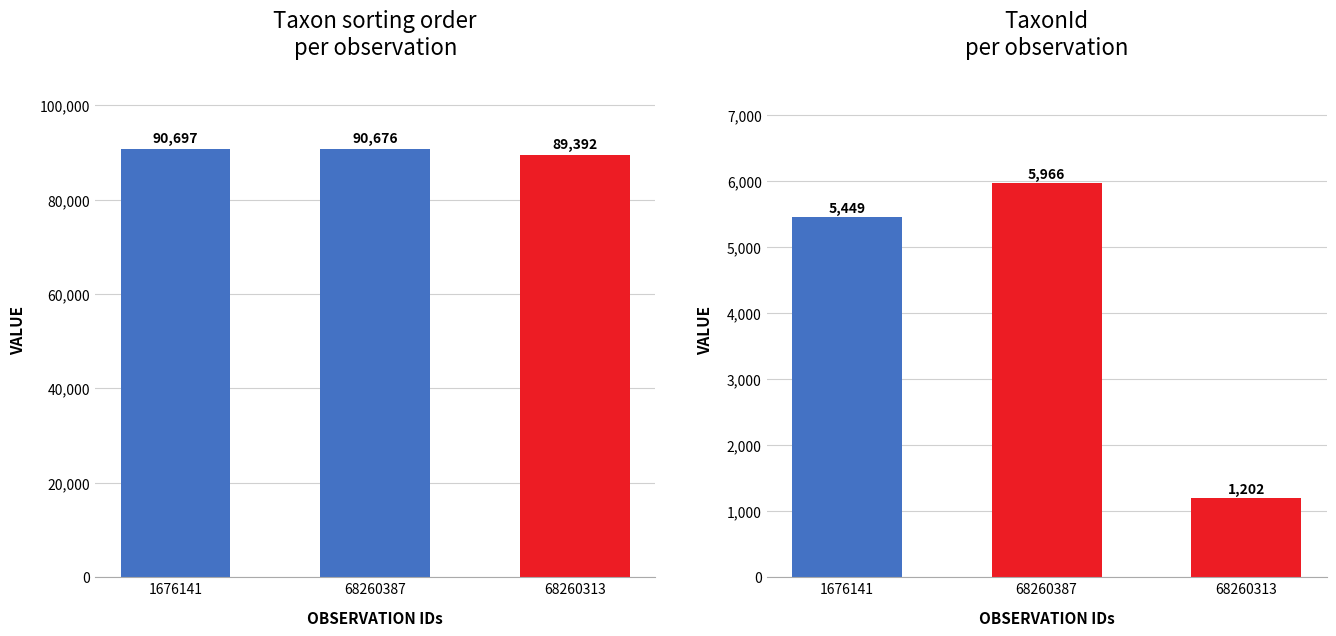

List the labels in order of Taxonsorteringsordning value, smallest first.

68260313, 68260387, 1676141